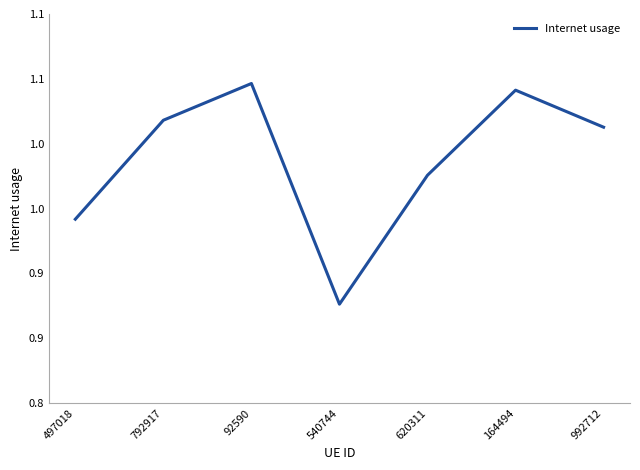

List the labels in order of value, smallest first.

540744, 497018, 620311, 992712, 792917, 164494, 92590